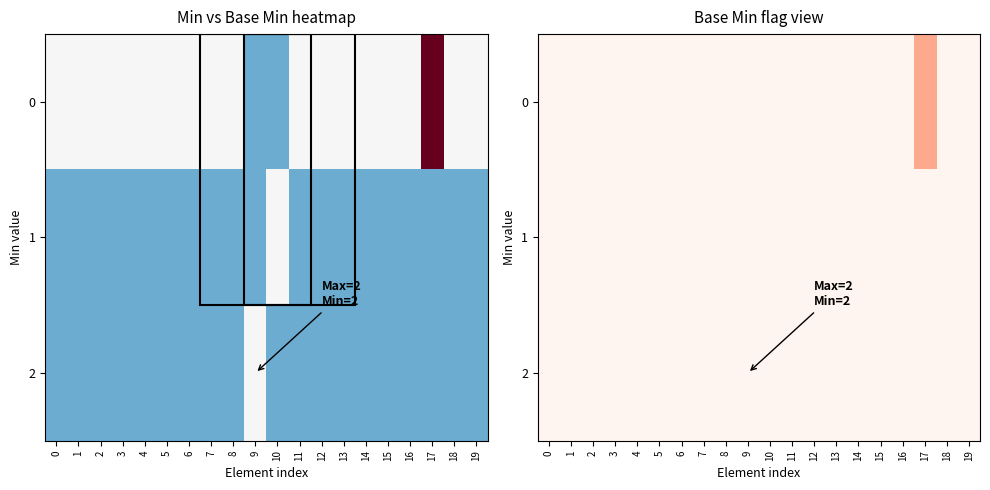

Is it true that 0 equals -0.2 at 16?

False